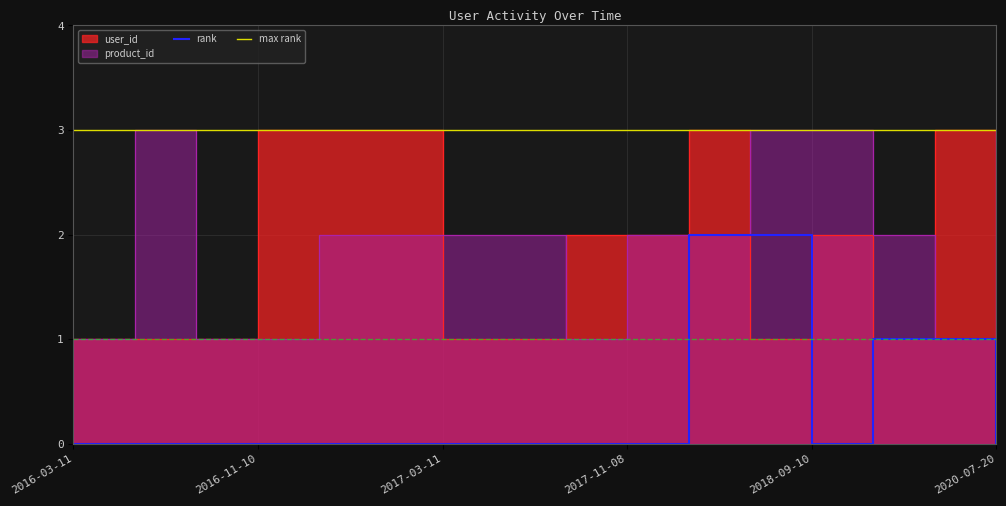

True or false: rank has more than 2 points higher than both neighbors.

False